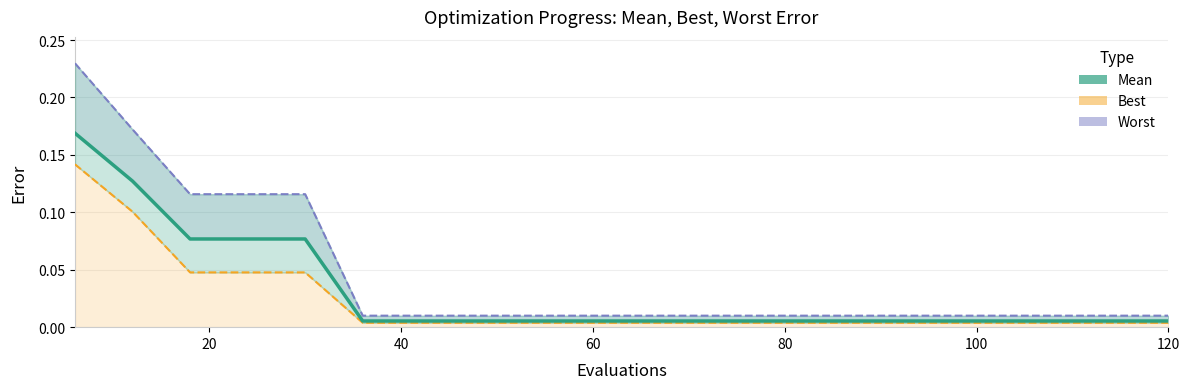

Does the chart have visible grid lines?

Yes